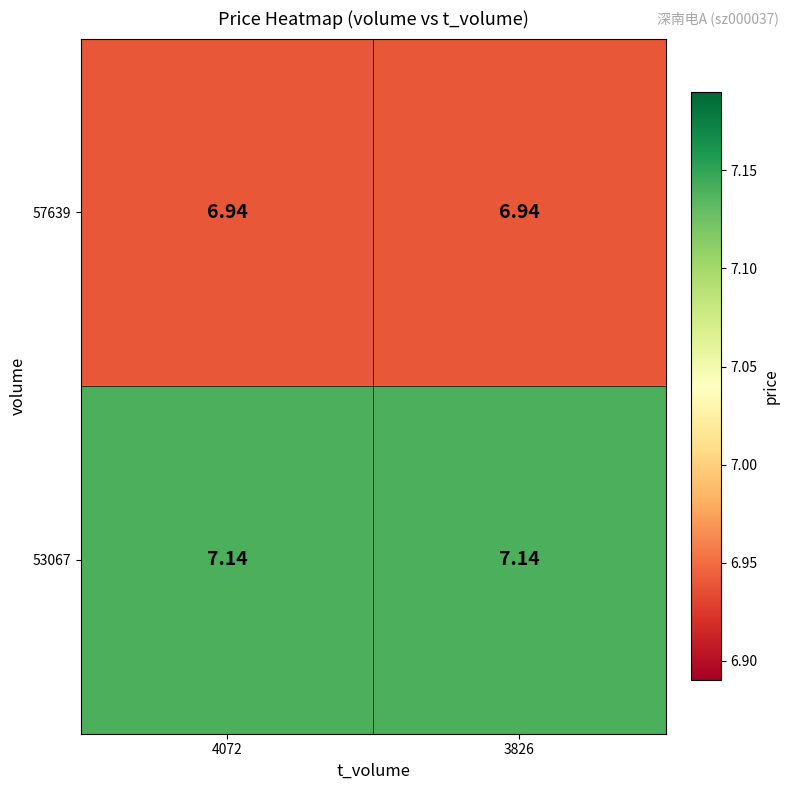

Is the value of 53067 at 4072 greater than the value of 57639 at 3826?

Yes